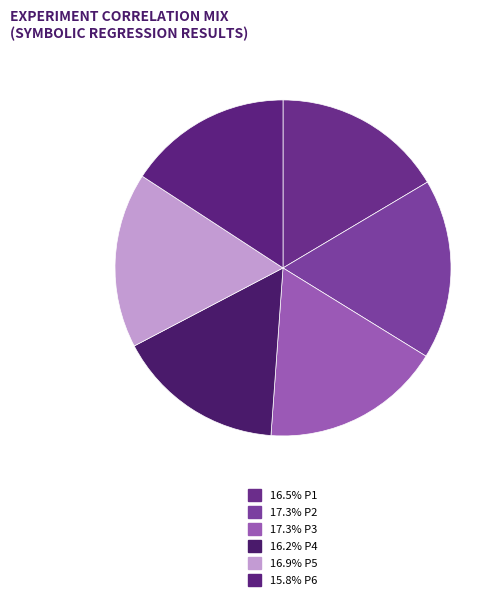

Count the number of slices in the pie.

6